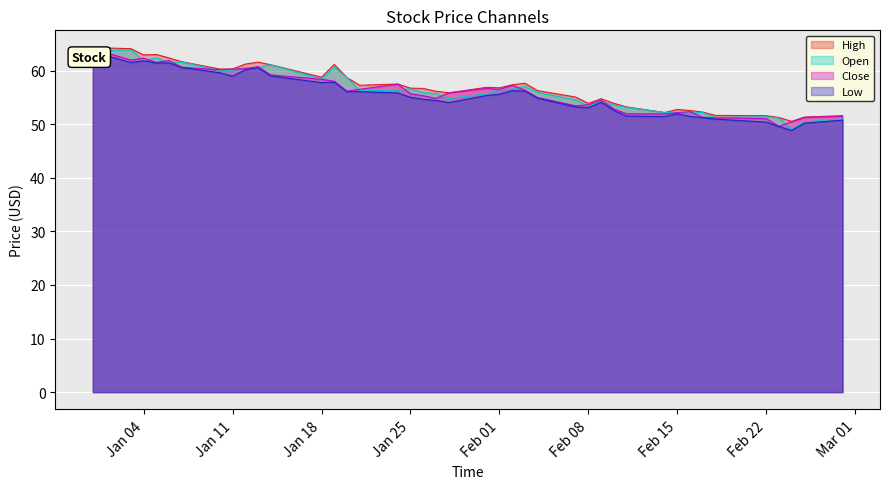

What is the sum of all Low values?

2219.9